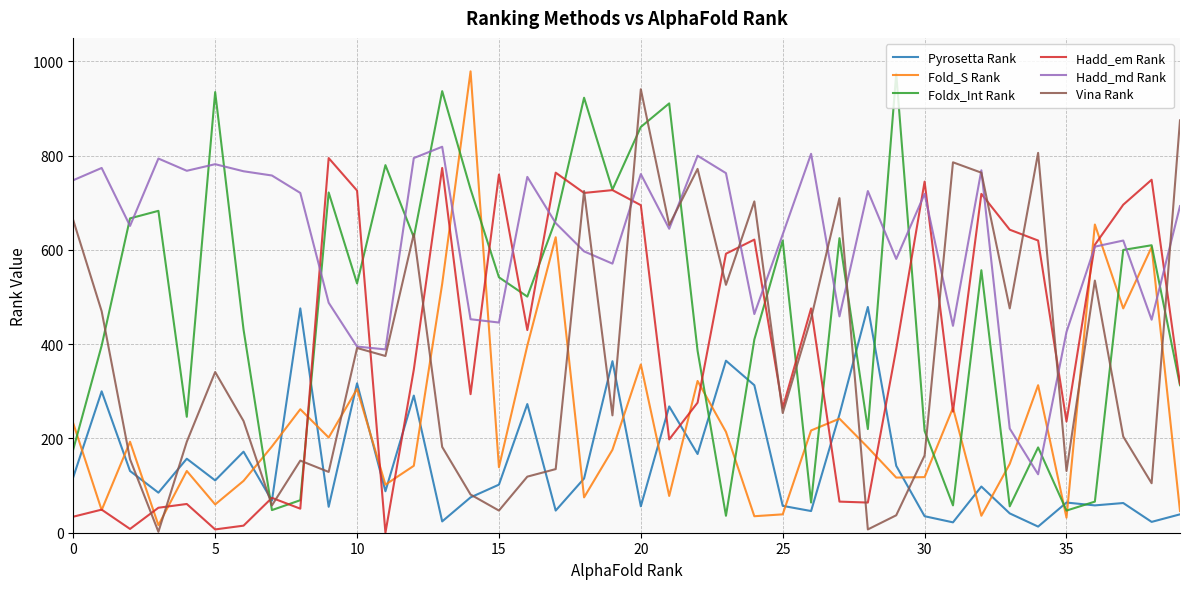

What is the maximum value for Hadd_em Rank?

795